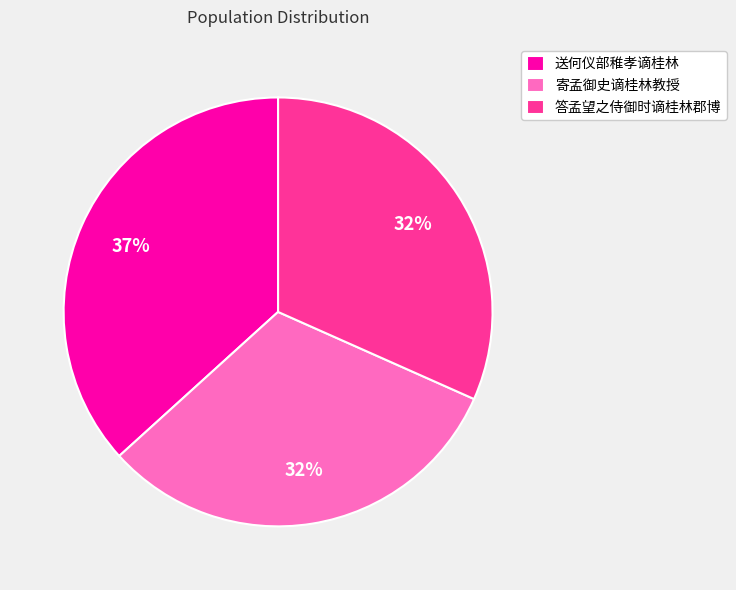

Is there a majority slice in this chart?

No